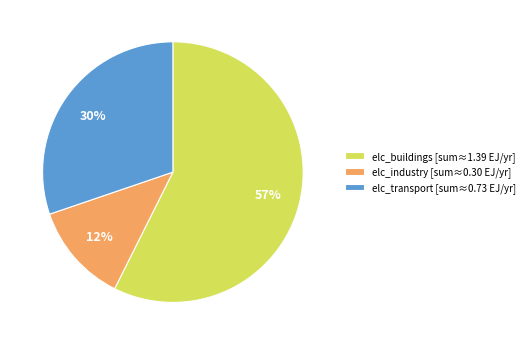

To the nearest percent, what is the combined percentage of elc_buildings [sum≈1.39 EJ/yr] and elc_transport [sum≈0.73 EJ/yr]?

88%